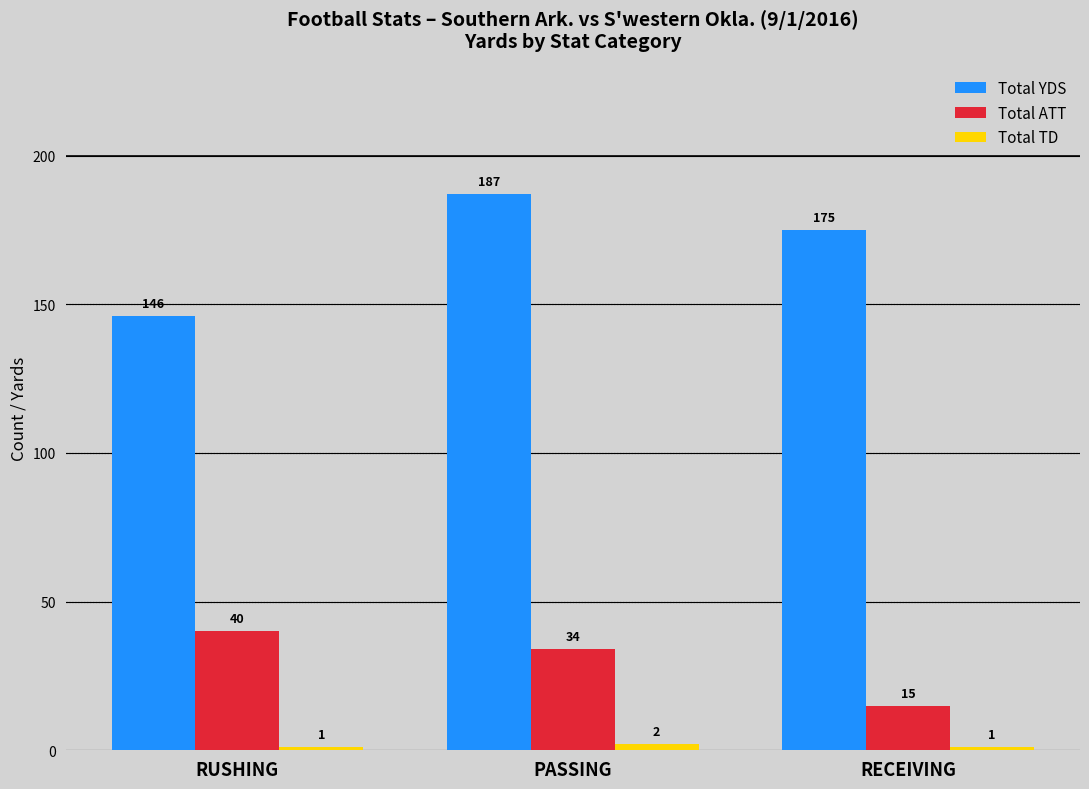

List the labels in order of Total ATT value, largest first.

RUSHING, PASSING, RECEIVING